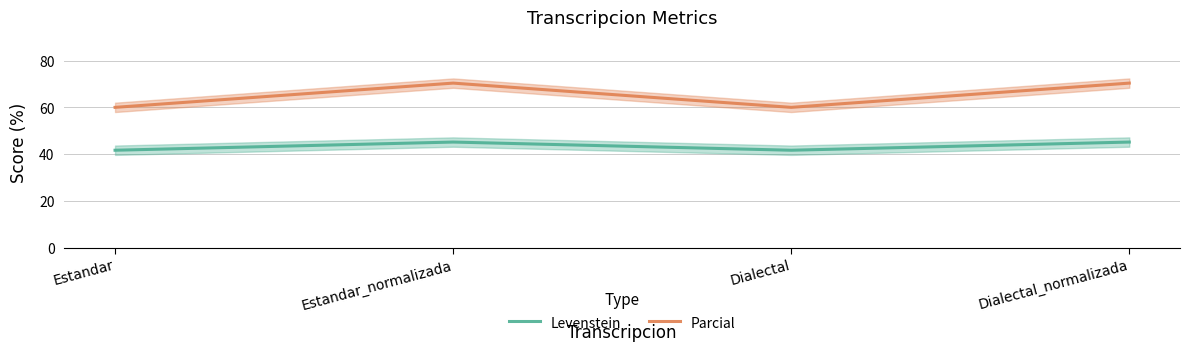

What is the minimum value shown in the chart?

41.7